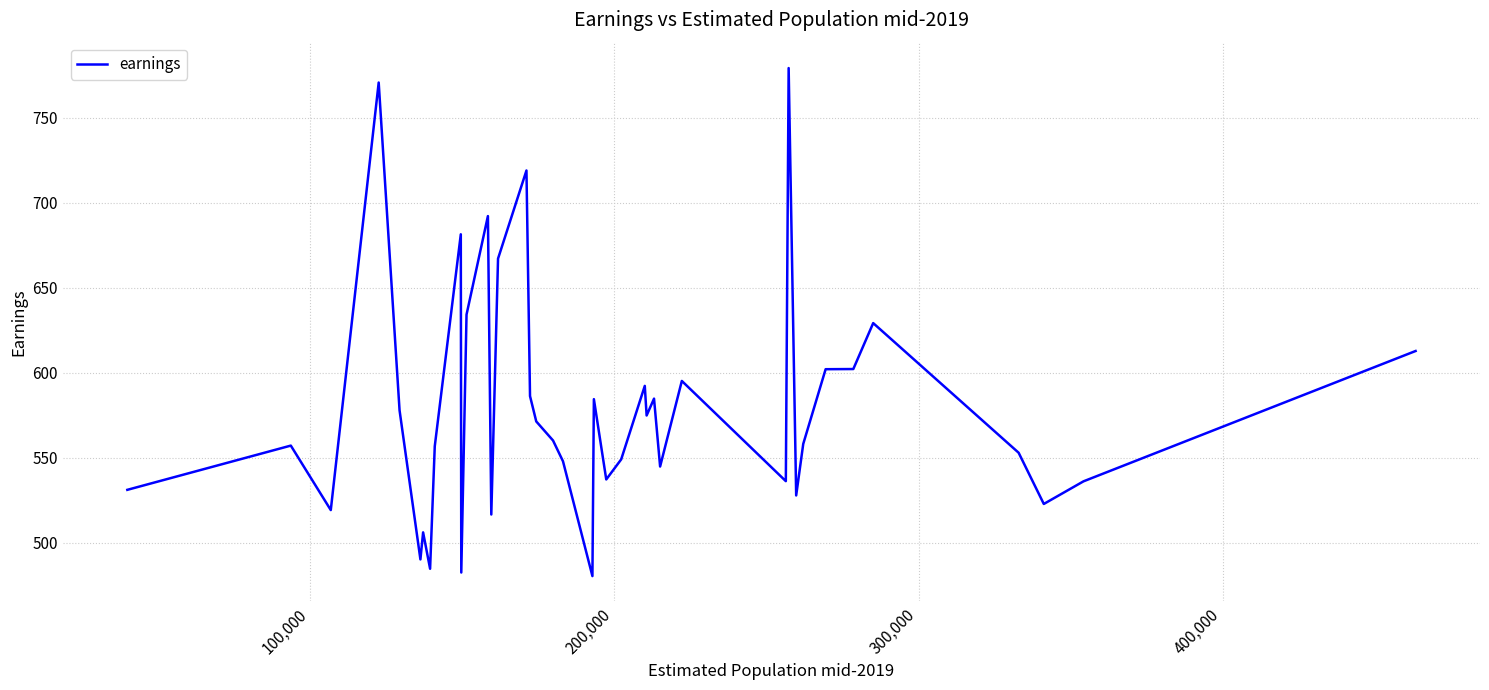

What is the difference between the maximum and minimum values?

298.6